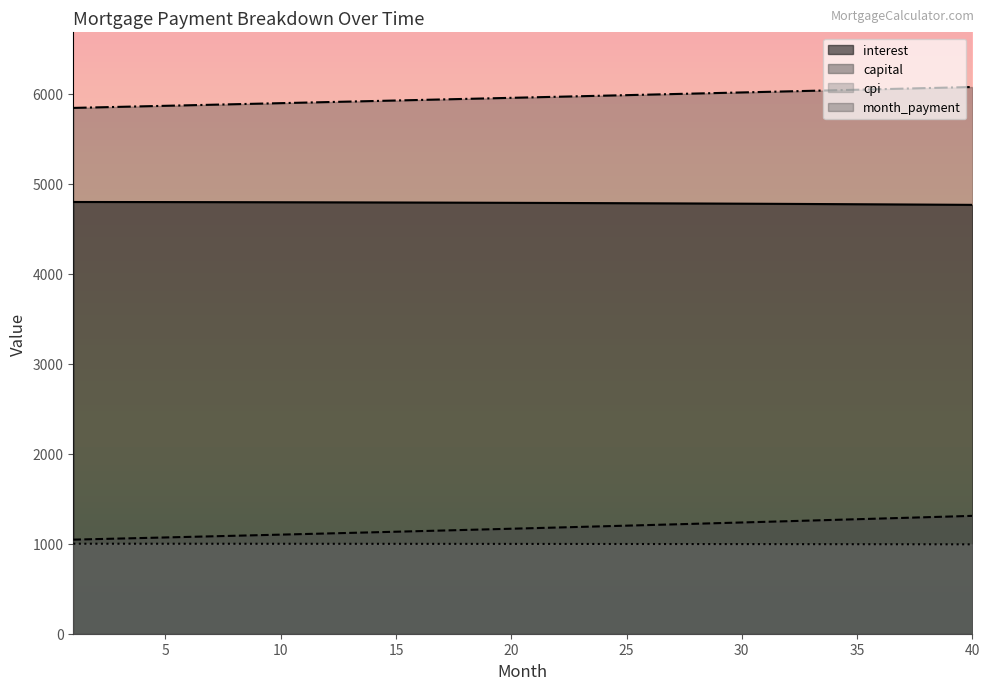

True or false: interest and capital cross at least once.

False